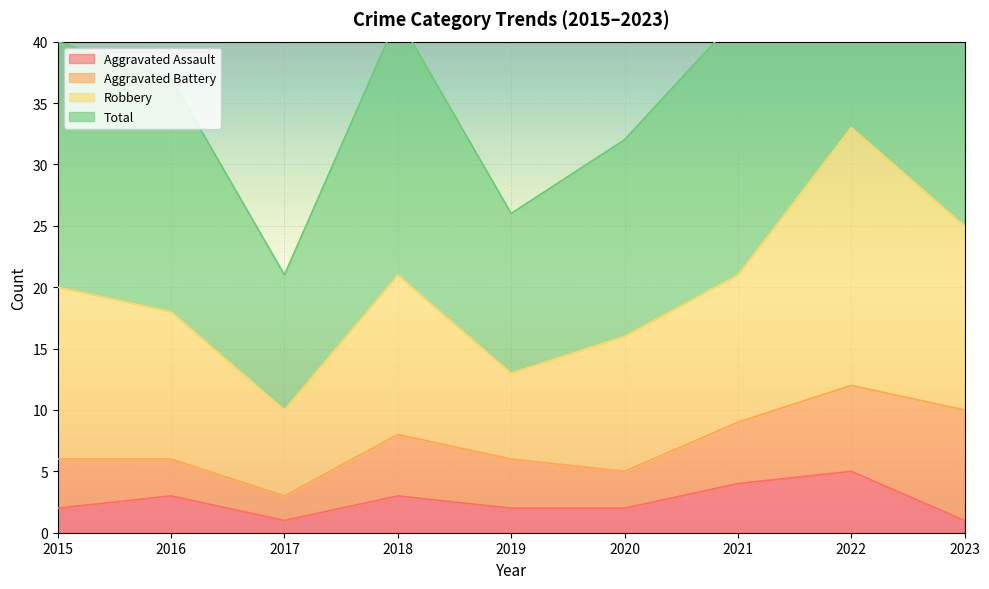

Is it true that Aggravated Assault equals 2 at 2020?

True